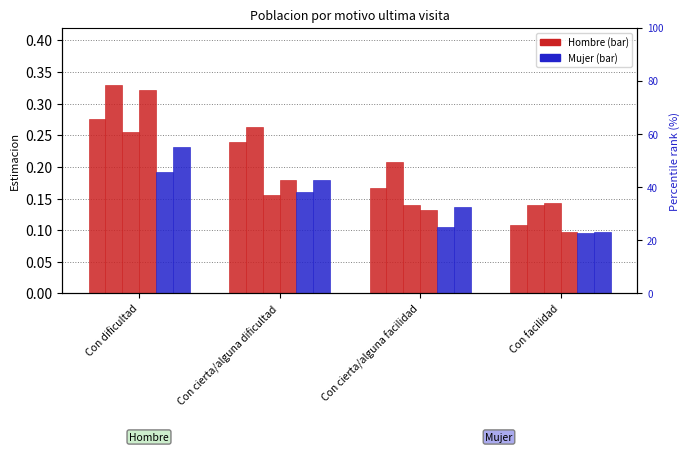

The value of Hombre 2016 at Con cierta/alguna facilidad is 0.1. True or false?

True